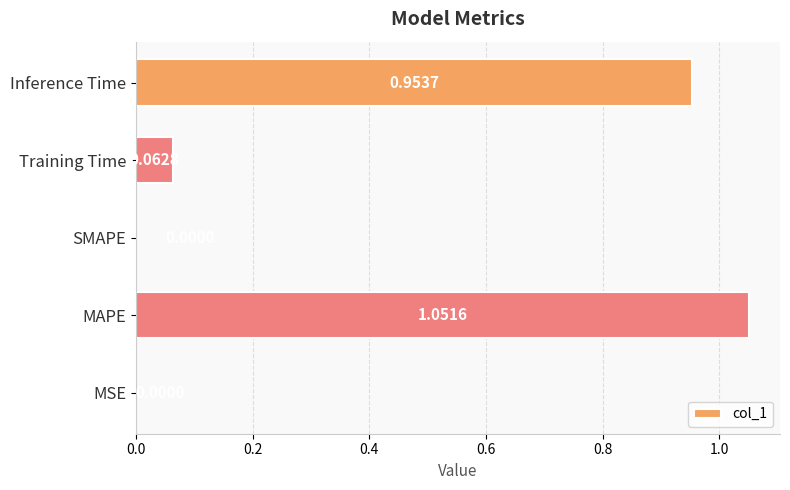

What is the change in value from MAPE to SMAPE?

-1.1